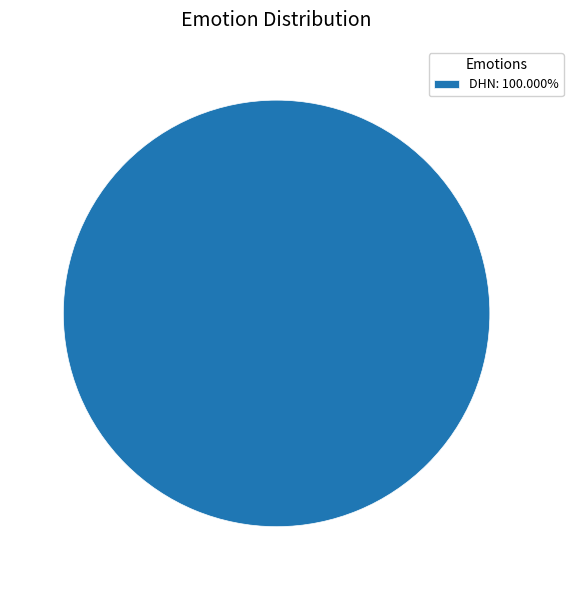

Is there a majority slice in this chart?

Yes